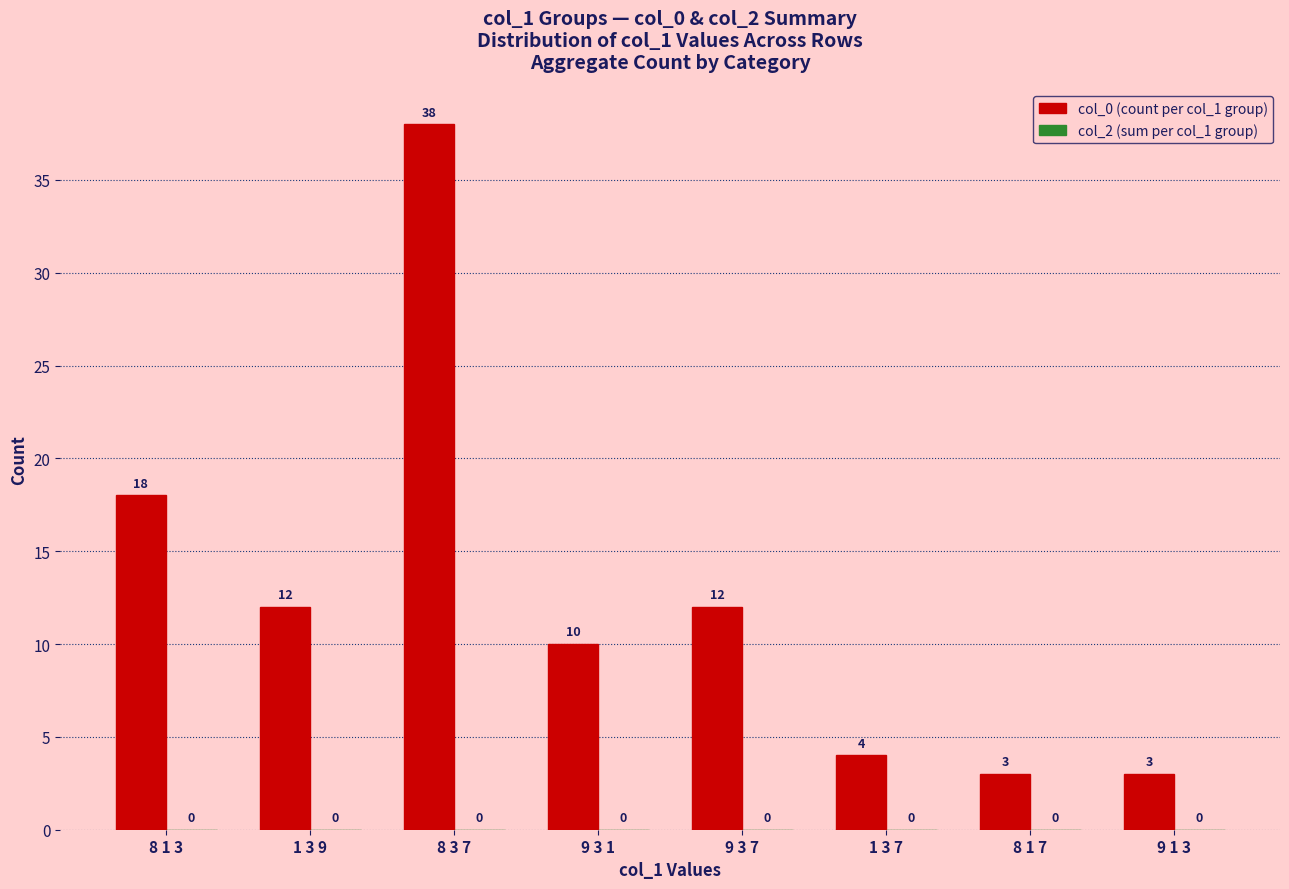

At which label is the value closest to 20?

8 1 3